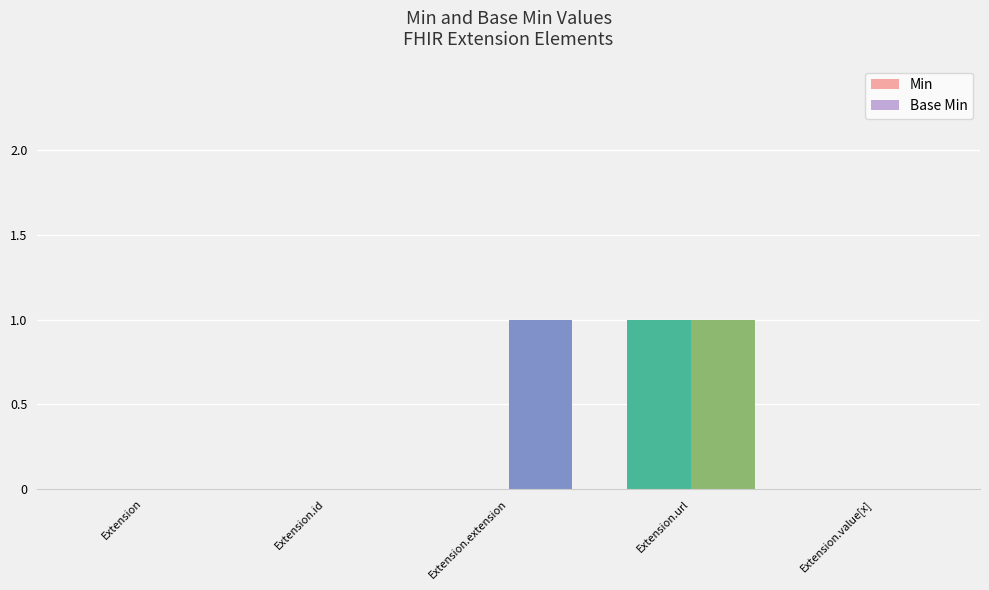

How many Min values are between 0 and 1?

5